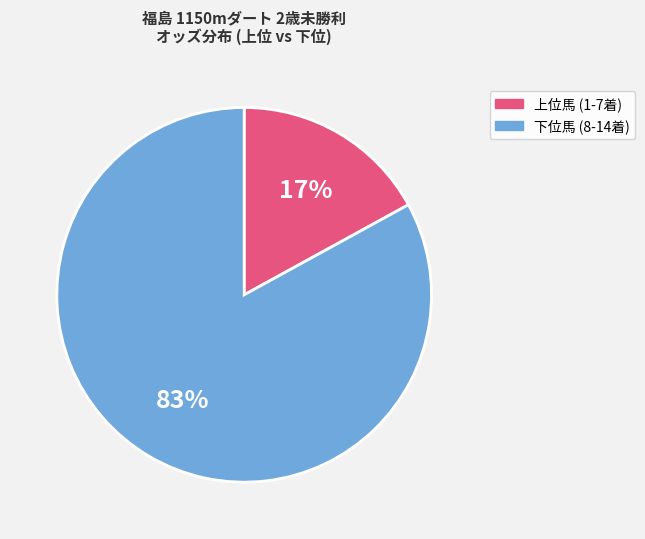

To the nearest percent, what is the average slice percentage?

50%